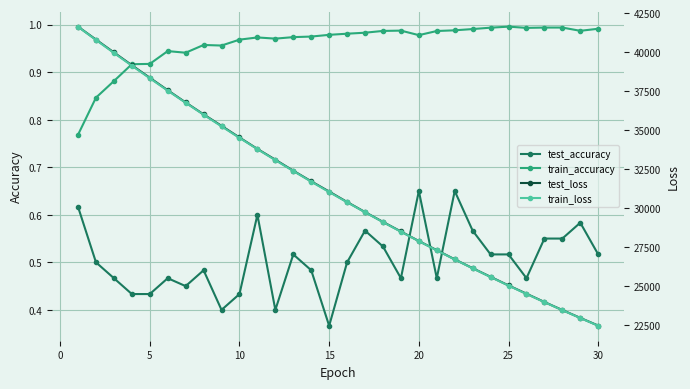

True or false: train_accuracy and test_accuracy intersect in this chart.

False